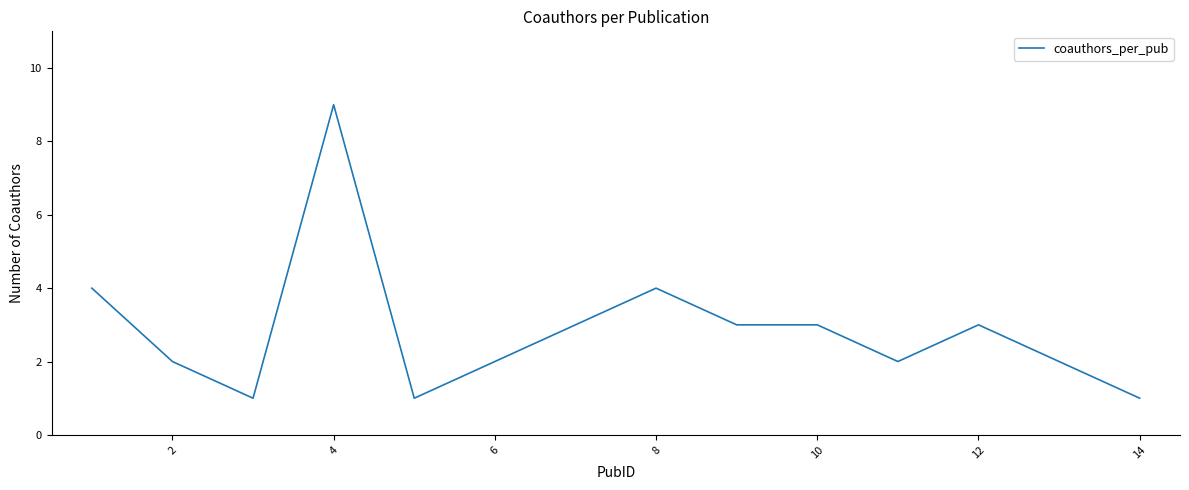

What is the greatest value displayed?

9